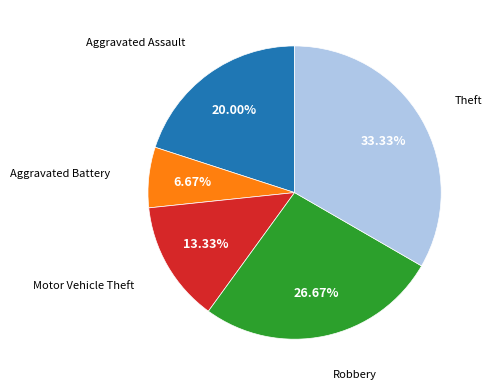

Is there any slice that represents more than half of the pie?

No